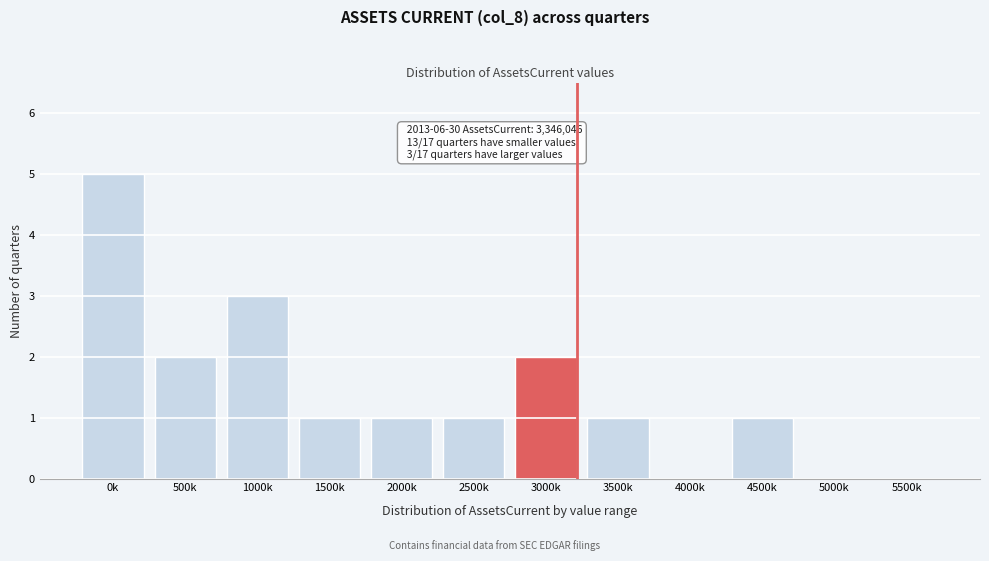

Reading left to right, what are all the values shown in this chart?

0k=5	500k=2	1000k=3	1500k=1	2000k=1	2500k=1	3000k=2	3500k=1	4000k=0	4500k=1	5000k=0	5500k=0